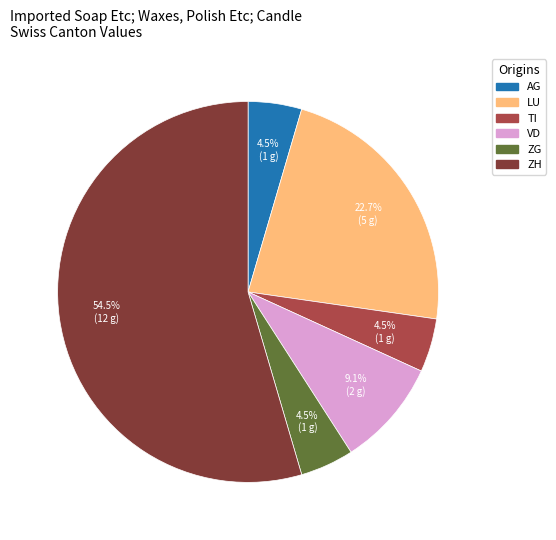

Does any single category account for the majority?

Yes